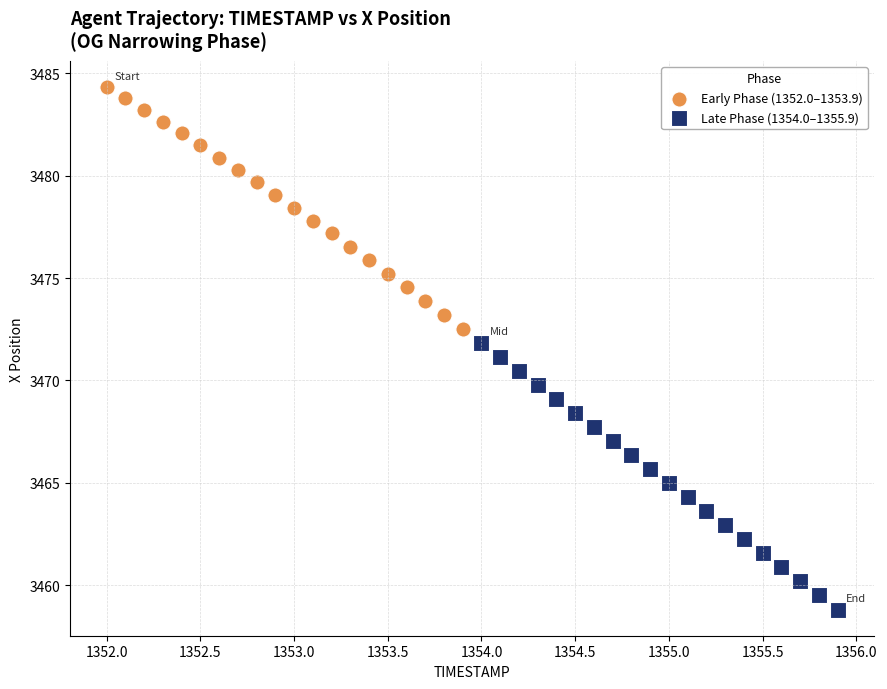

What are all the series names shown in the legend?

Early Phase (1352.0–1353.9), Late Phase (1354.0–1355.9)